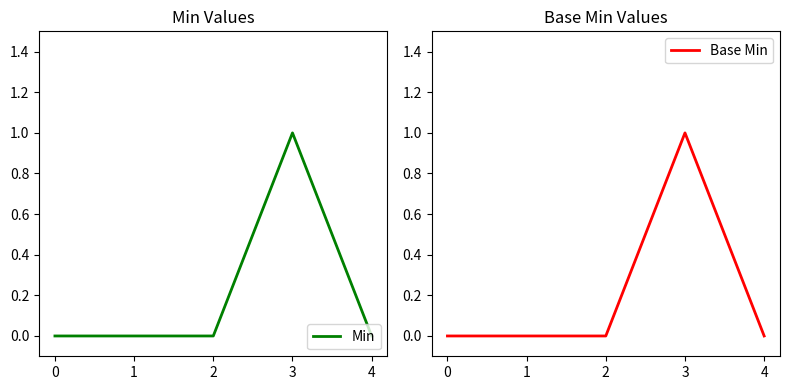

True or false: Base Min and Min intersect in this chart.

False